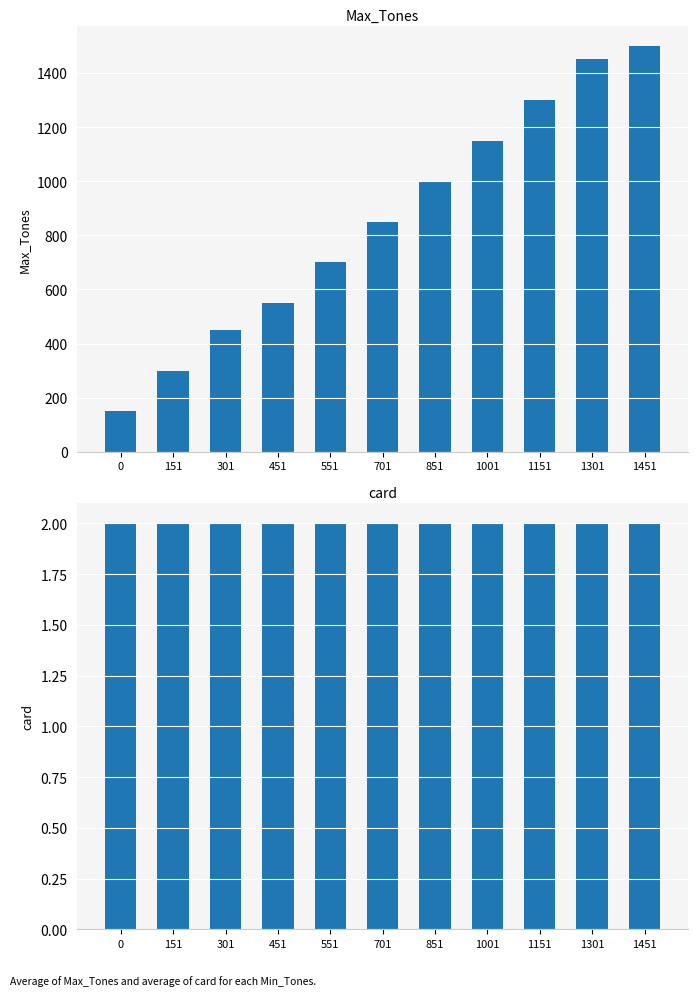

Rank the categories by Max_Tones value from lowest to highest.

0, 151, 301, 451, 551, 701, 851, 1001, 1151, 1301, 1451